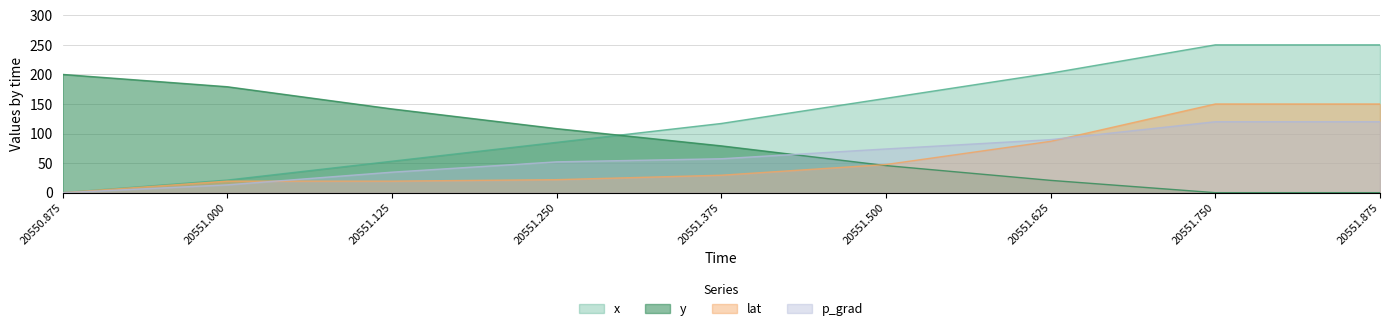

Reading right to left, transcribe all the data shown in this chart.

x: 250.0	250.0	202.1	159.6	117.0	85.1	53.2	21.3	0.0
y: 0.0	0.0	20.8	45.8	79.2	108.3	141.7	179.2	200.0
lat: 150.0	150.0	86.9	47.6	29.5	22.0	19.5	19.5	0.0
p_grad: 120.0	120.0	89.7	74.0	57.4	52.2	34.7	13.3	0.0